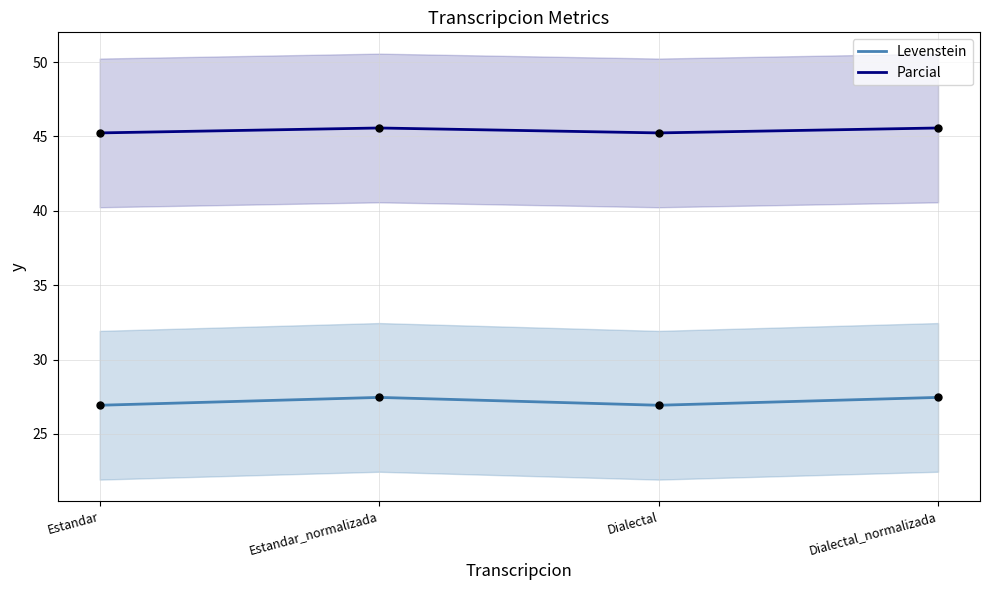

Which series contains the lowest Y value?

Levenstein